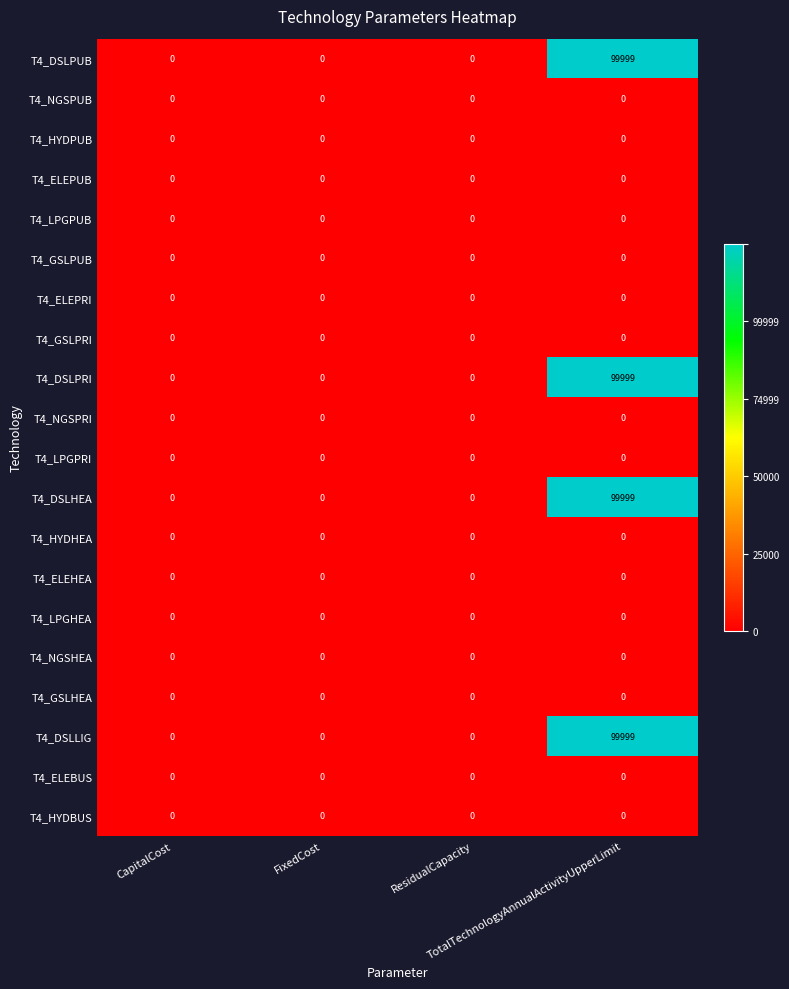

What is the difference between the maximum and minimum values in the T4_DSLHEA series?

99999